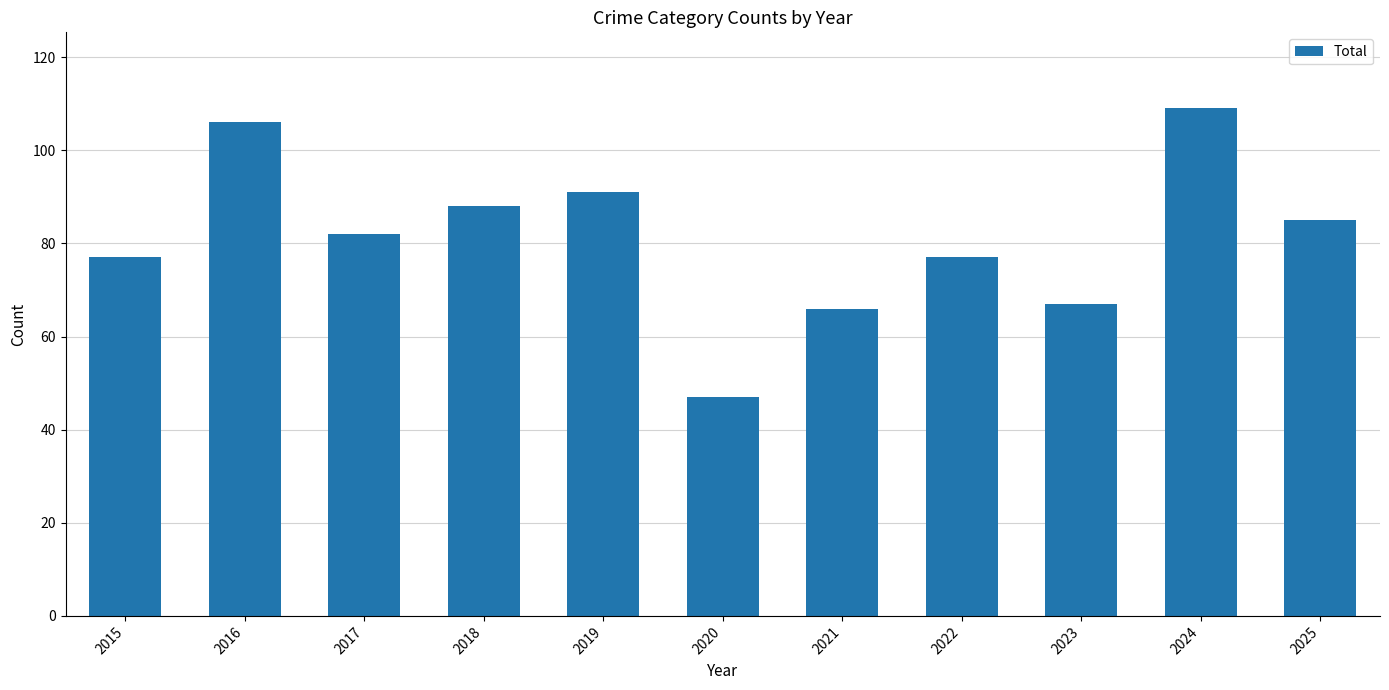

What is the difference between the maximum and minimum values?

62